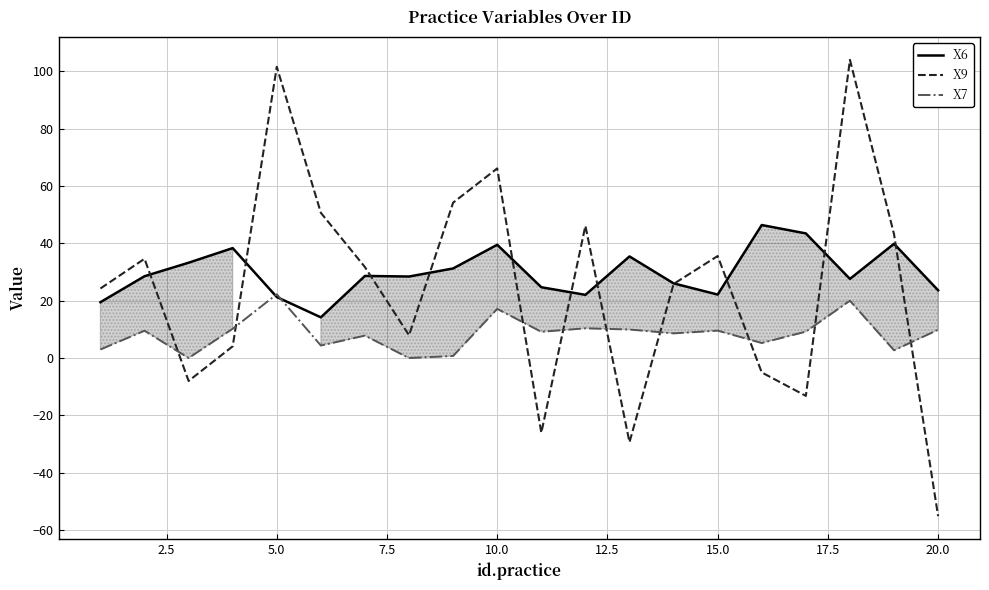

What is the minimum value for X6?

14.2